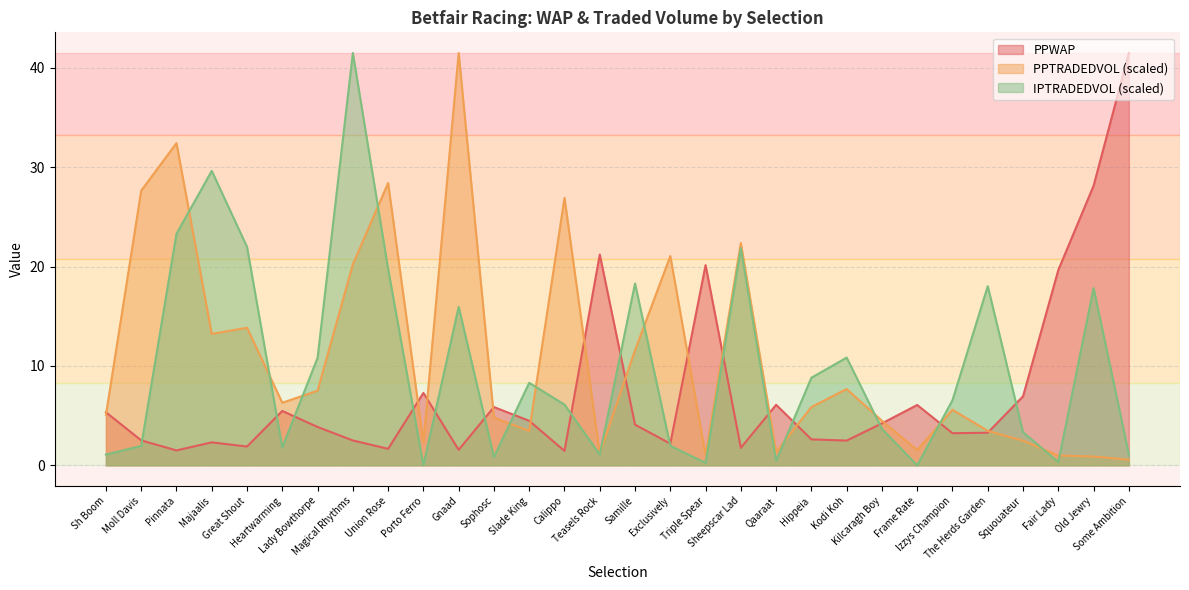

At which label does IPTRADEDVOL reach its minimum?

Frame Rate